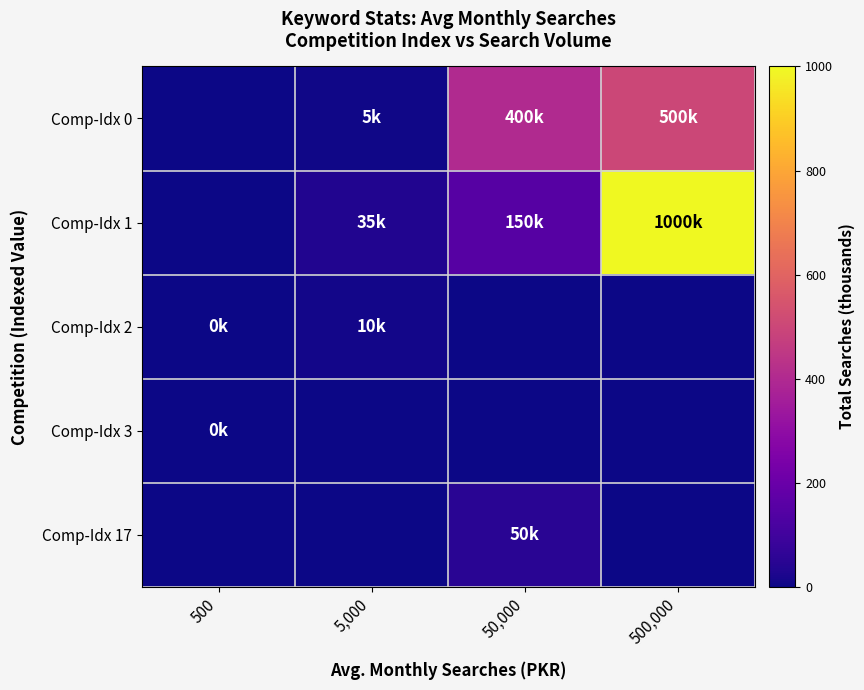

At how many categories does at least one series exceed 203?

2